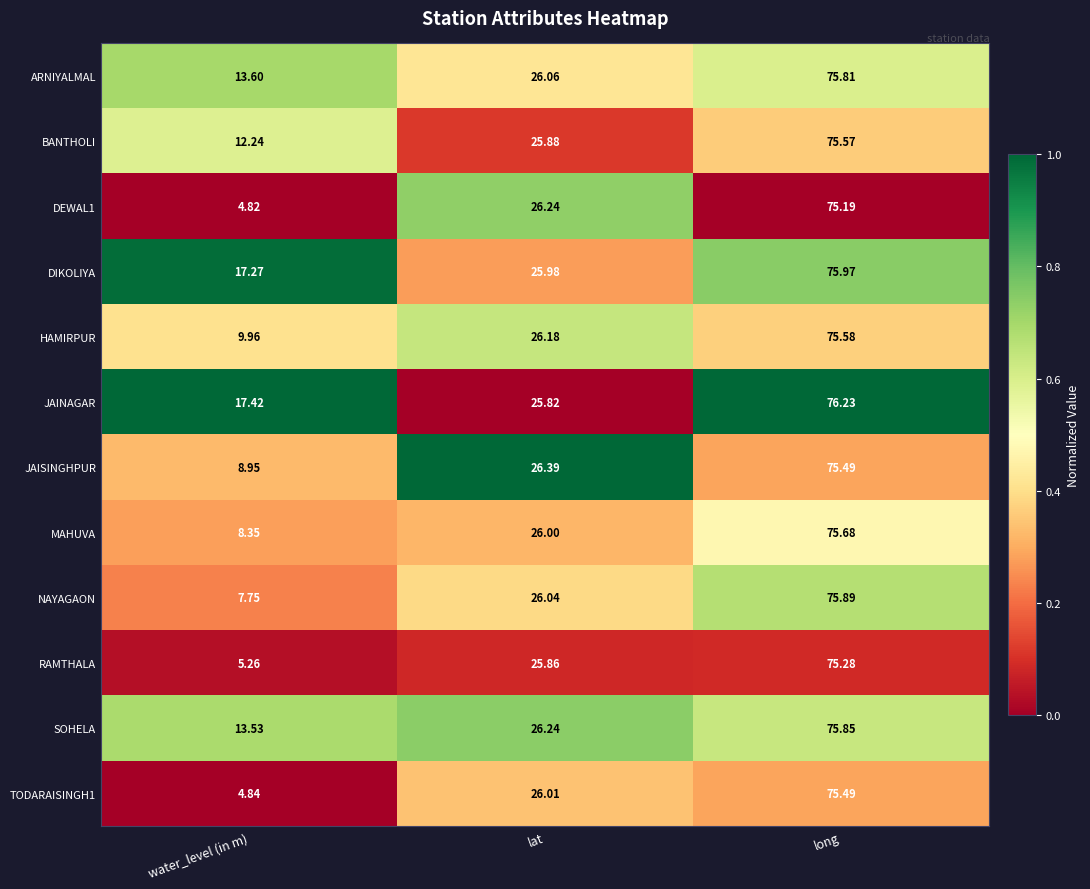

At which label does HAMIRPUR reach its minimum?

water_level (in m)